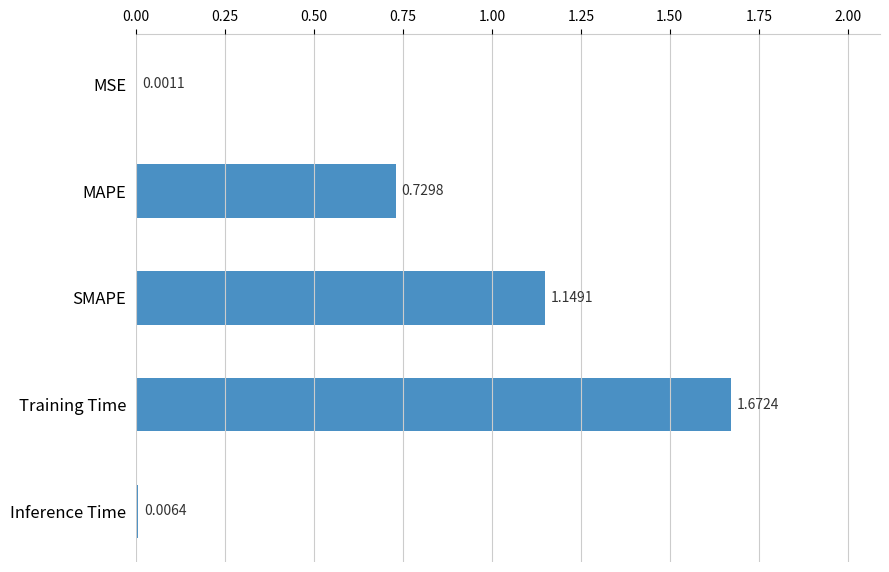

Which has a higher value, MSE or MAPE?

MAPE